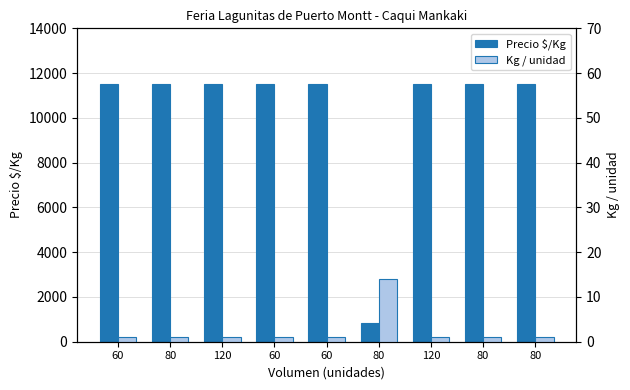

What is the sum of the Kg / unidad values at 60 and 80?

2